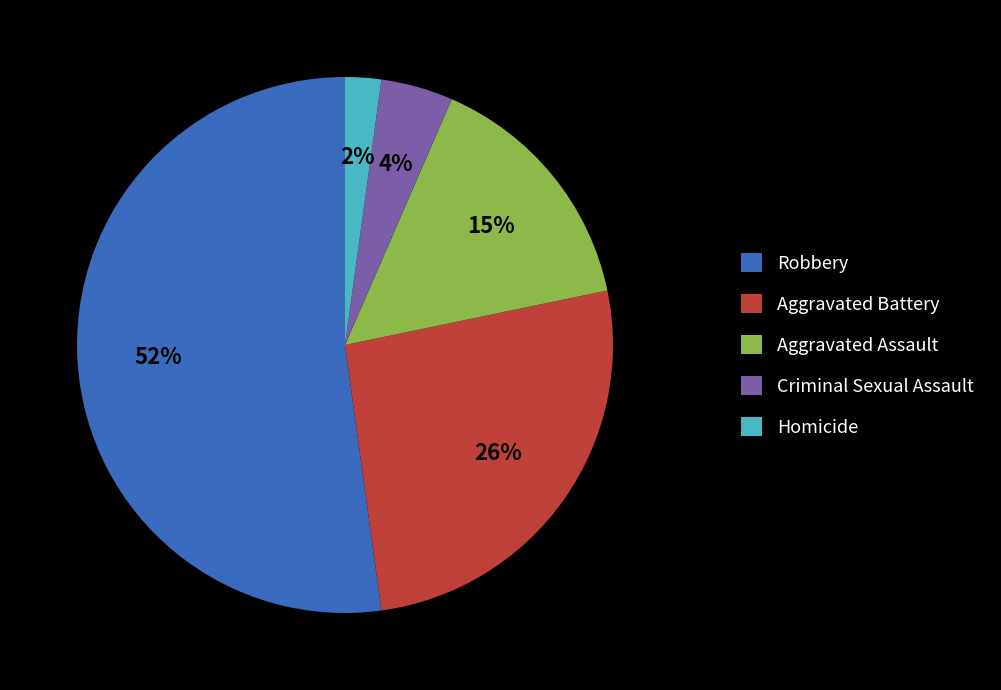

Between Criminal Sexual Assault and Robbery, which is larger?

Robbery